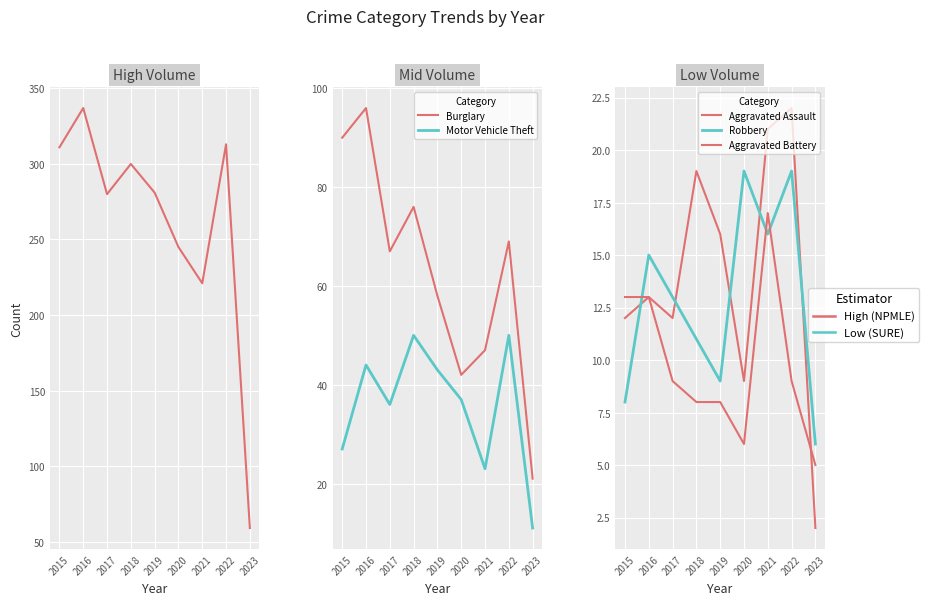

At which label is Motor Vehicle Theft closest to 30?

2015